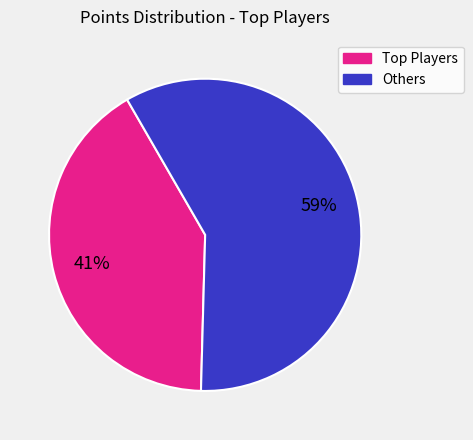

How many segments does this pie chart have?

2